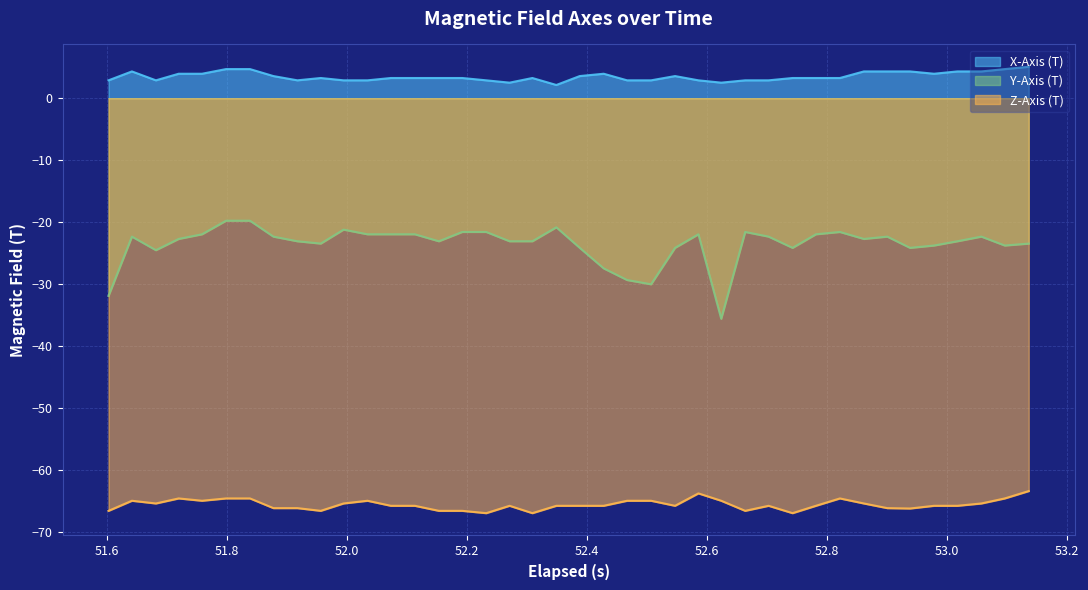

List the series in order of their overall mean, highest first.

X-Axis (T), Y-Axis (T), Z-Axis (T)